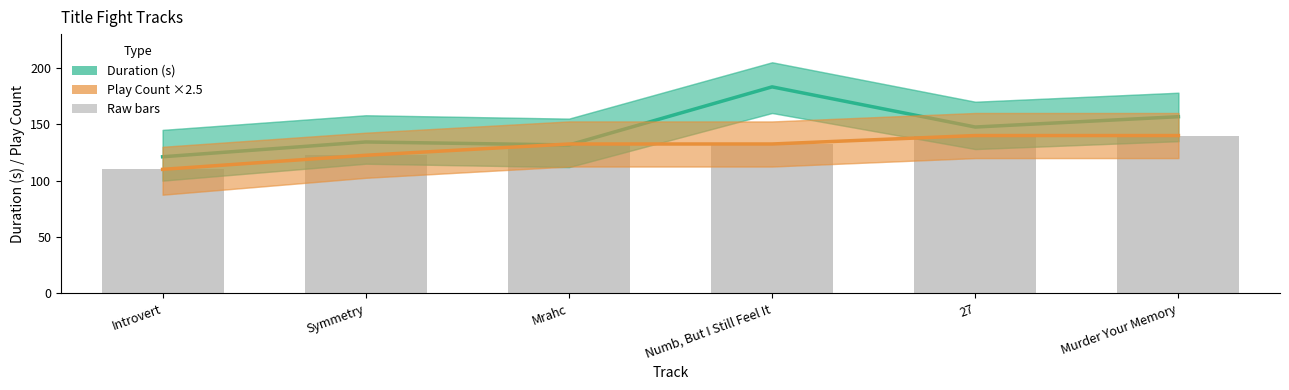

What is the highest value of the Play Count ×2.5 series?

140.0